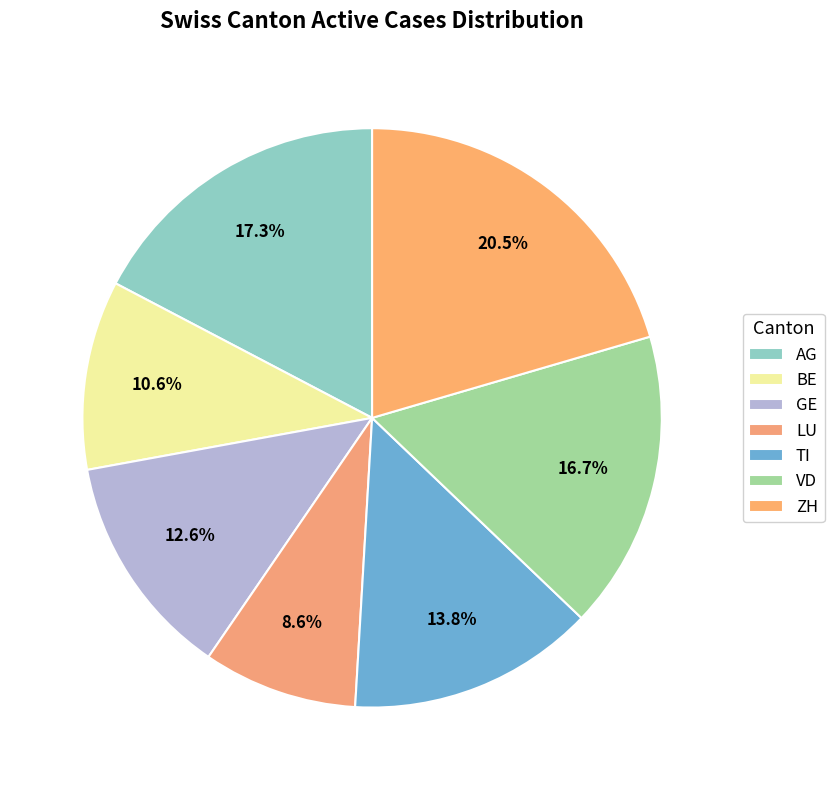

True or false: GE accounts for 27% of the total.

False